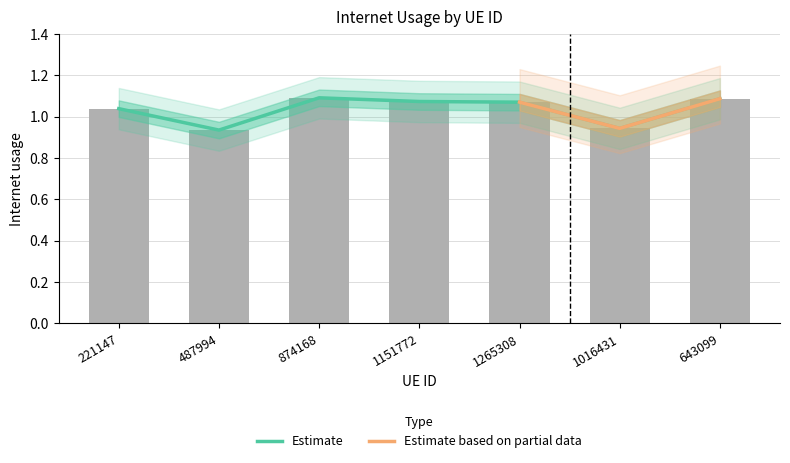

Count the values in the range 0 to 1.

2